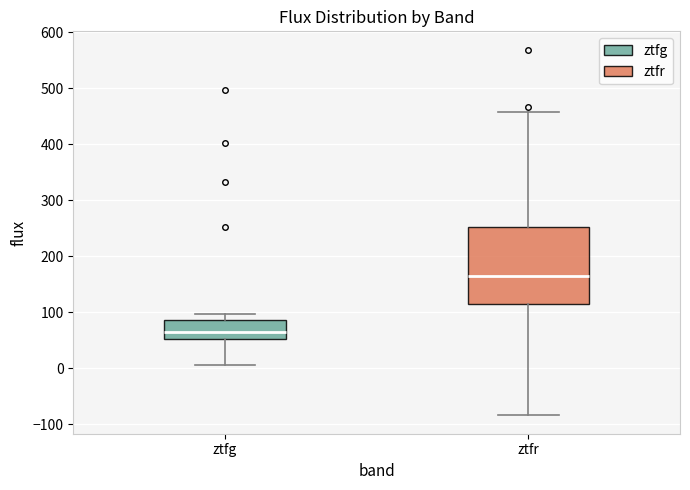

Reading left to right, read every box against the y-axis: the position of its median line, the range the box covers, and the ends of its whiskers. The values are not printed on the chart, so give them approximately, as read against the axis.

ztfg: median 60, box 50 to 90, whiskers 10 to 100
ztfr: median 170, box 120 to 250, whiskers -80 to 460